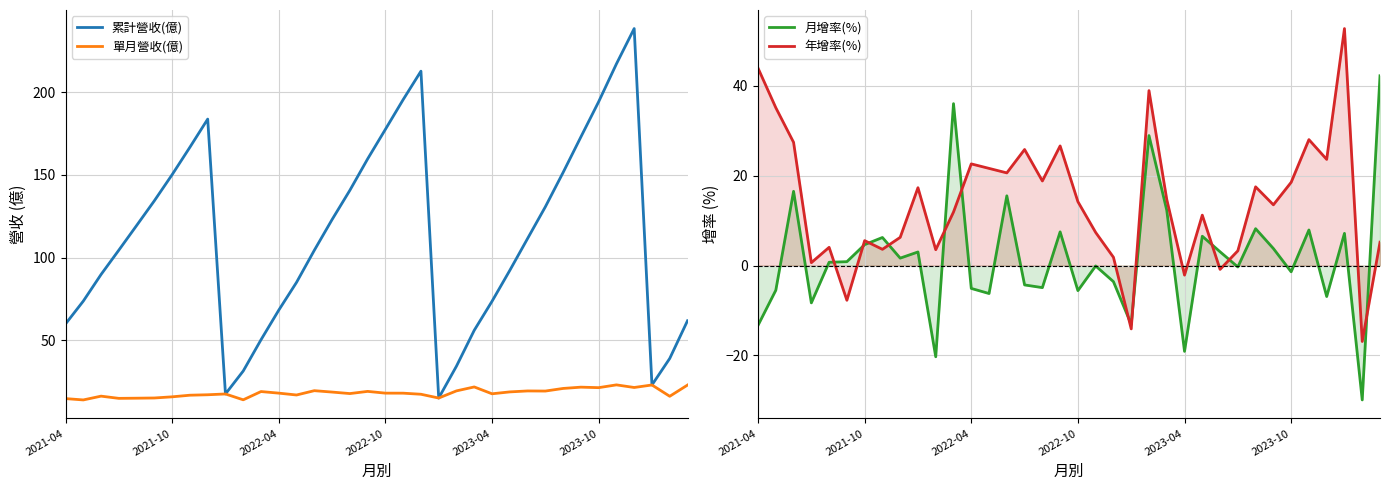

What are all the series names shown in the legend?

累計營收(億), 單月營收(億), 月增率(%), 年增率(%)